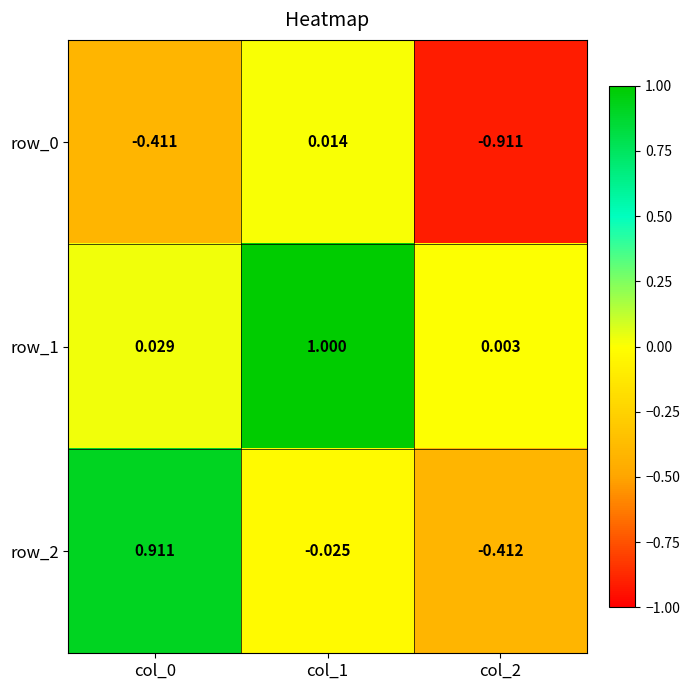

Is the value of row_1 at col_0 greater than the value of row_2 at col_1?

Yes